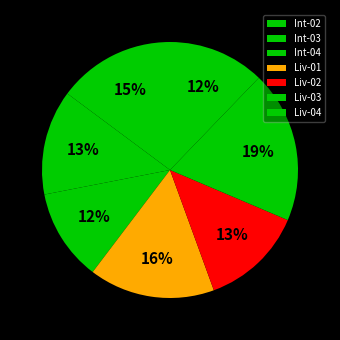

To the nearest percent, what percentage of the pie is Liv-02?

13%